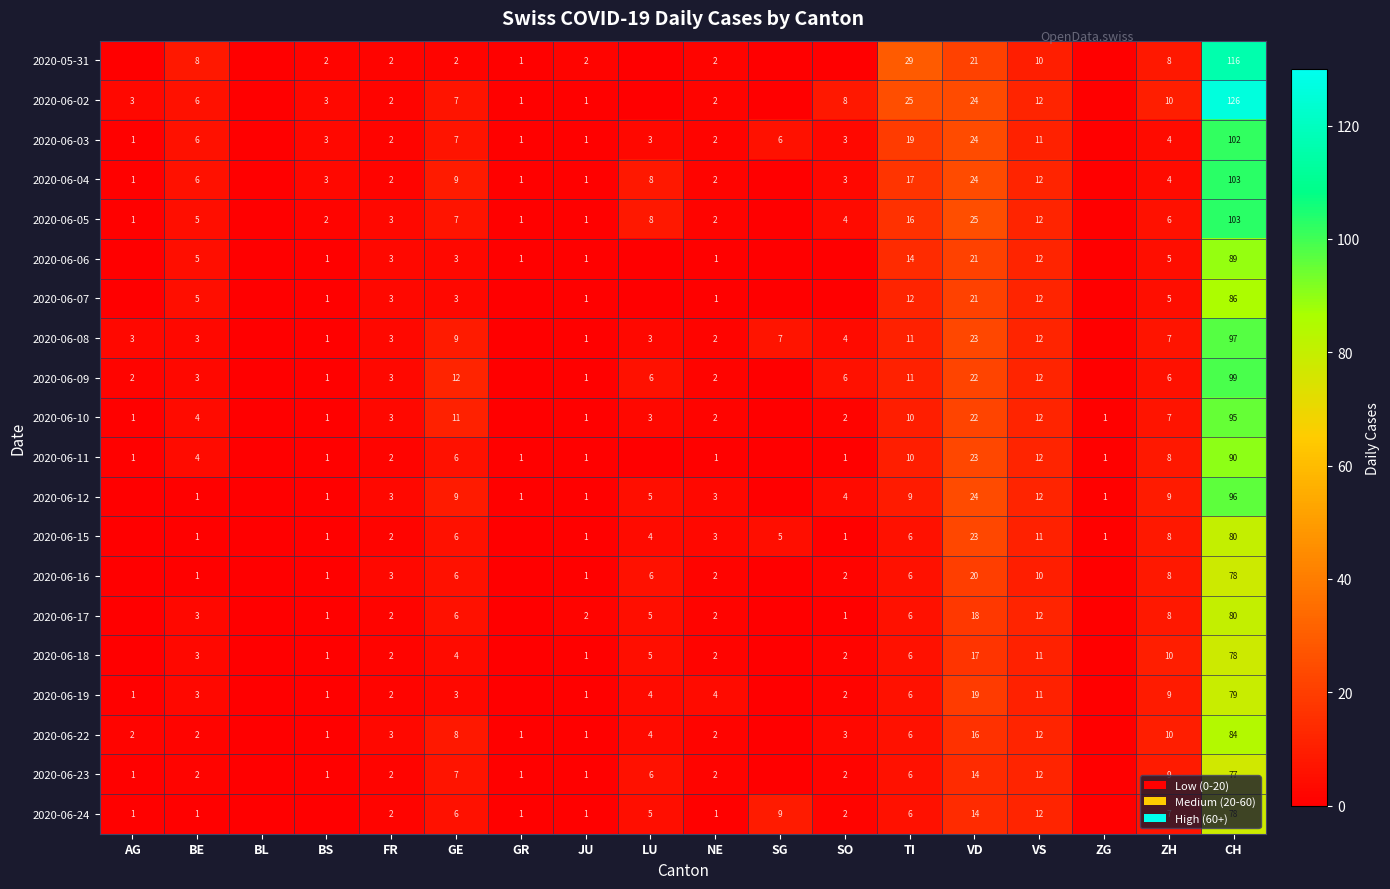

Is the value of 2020-06-03 at JU greater than the value of 2020-06-06 at TI?

No